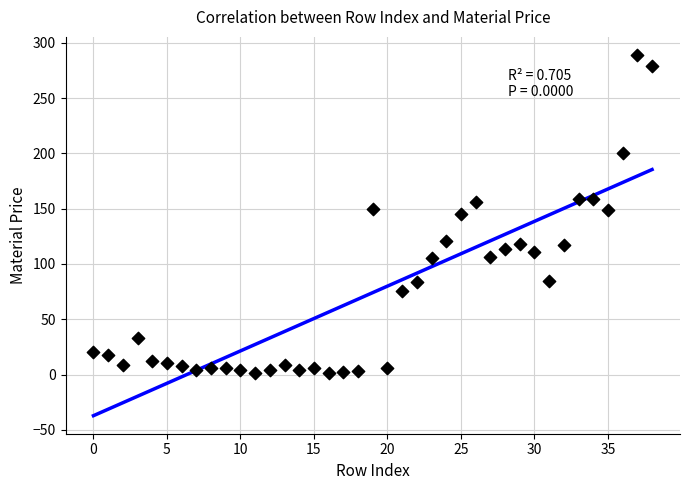

Count the number of points in this scatter plot.

39